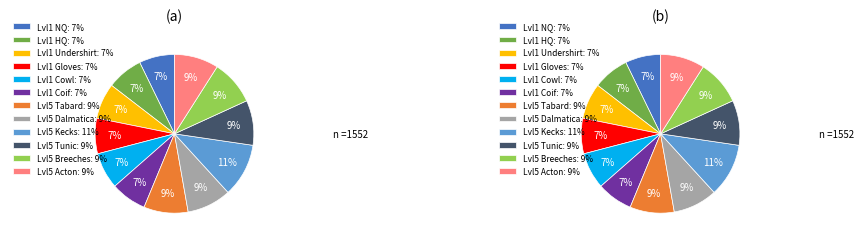

To the nearest percent, what is the combined percentage of Hempen Acton and Hempen Cowl?

16%